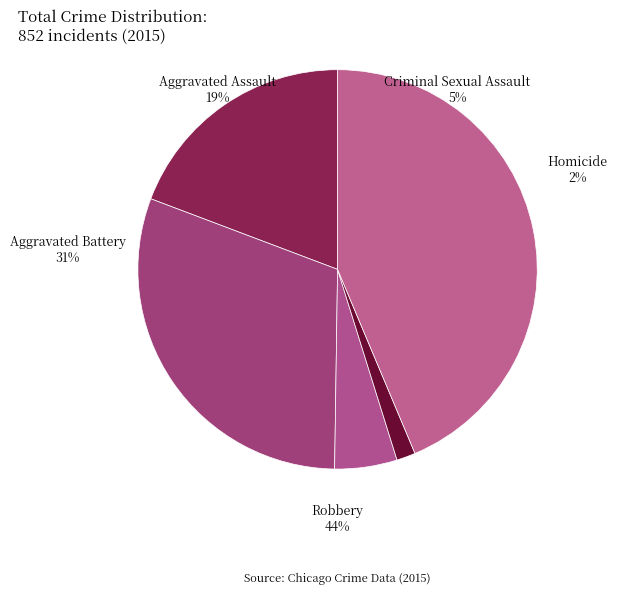

Rank the categories by value from lowest to highest.

Homicide, Criminal Sexual Assault, Aggravated Assault, Aggravated Battery, Robbery